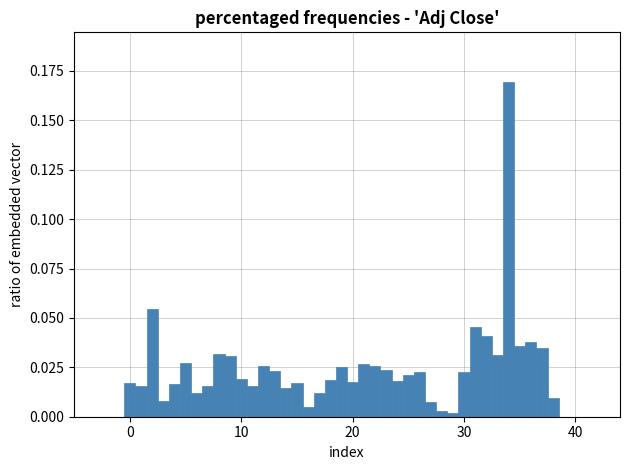

Read against the x-axis, roughly where is the centre of the tallest bar?

34